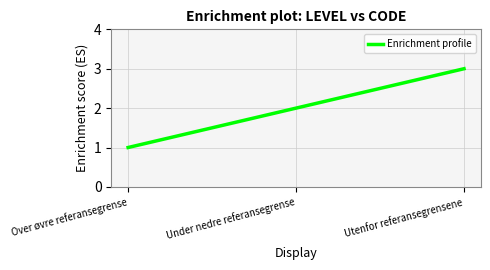

What position from the left is Utenfor referansegrensene?

3